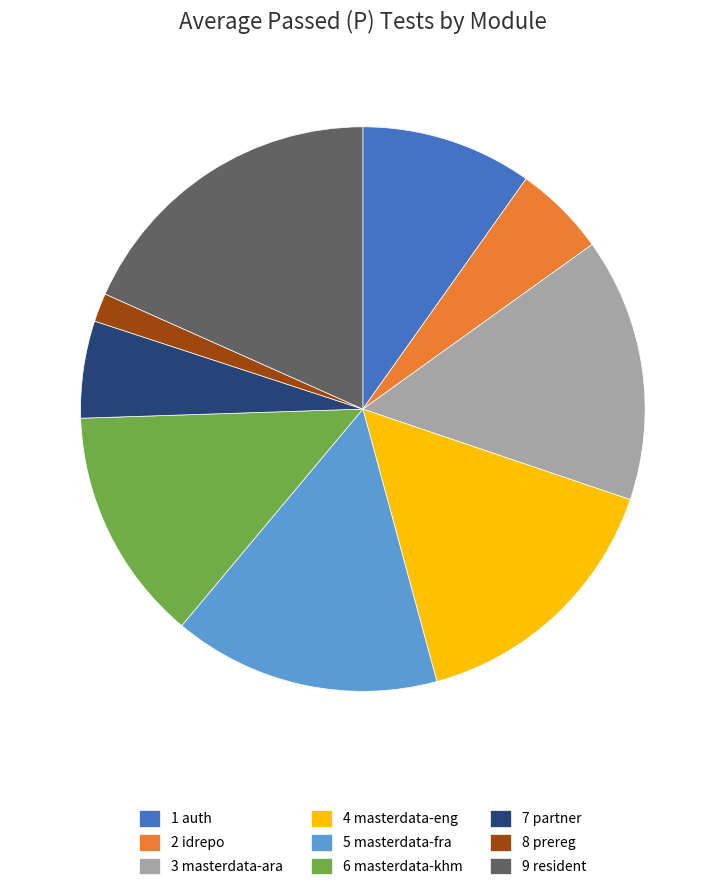

Which slice is the largest?

9 resident